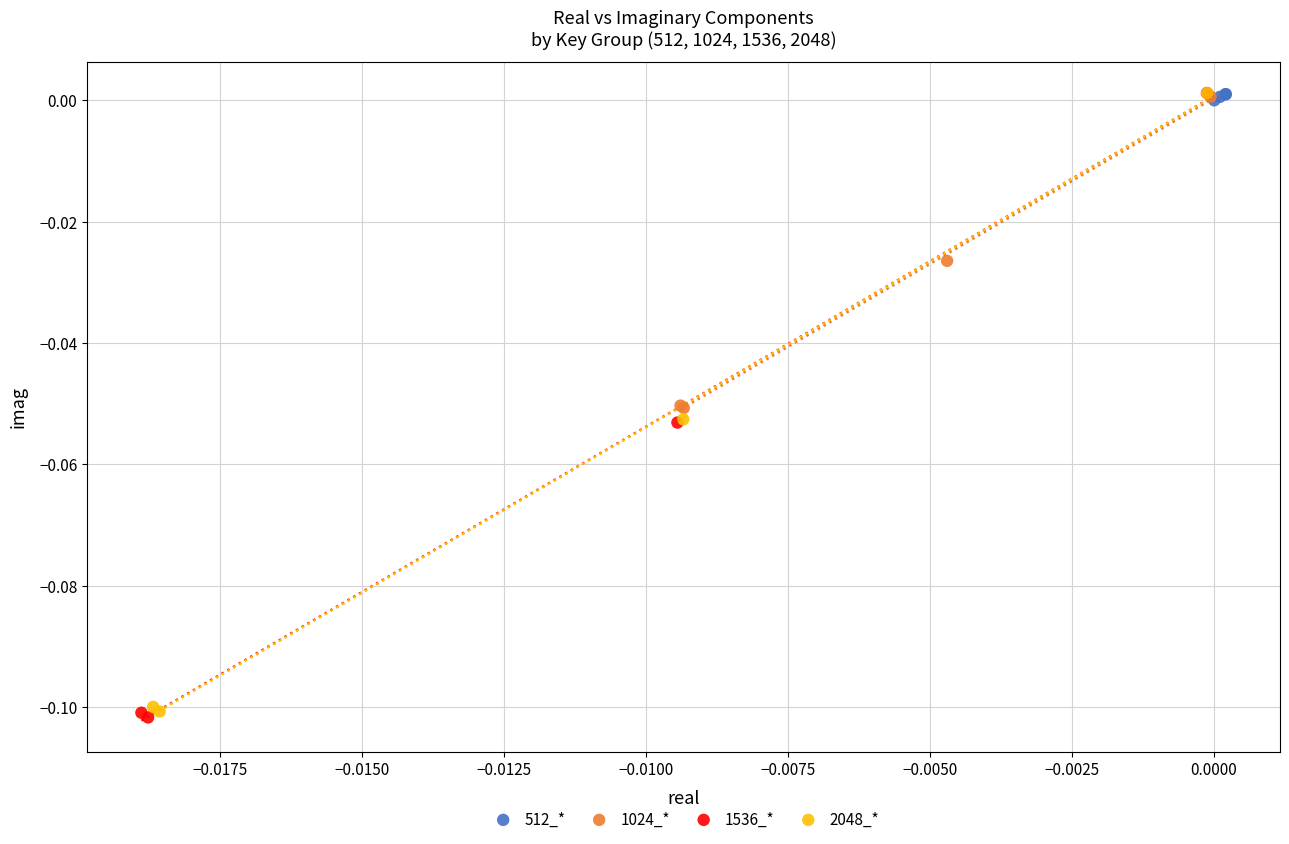

Which series contains the lowest Y value?

1536_*